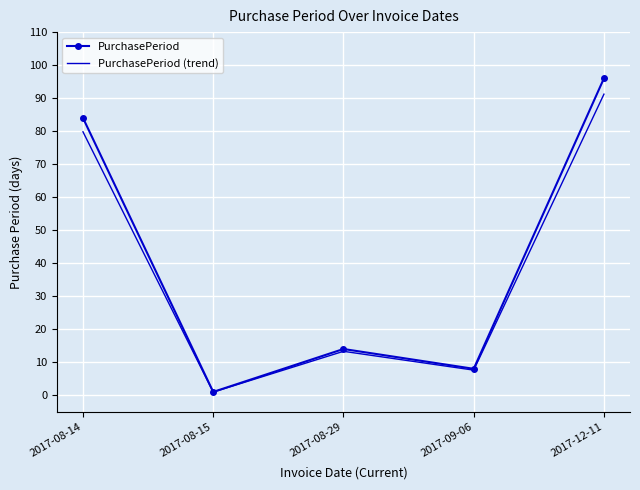

At which label does PurchasePeriod first exceed 14?

2017-08-14